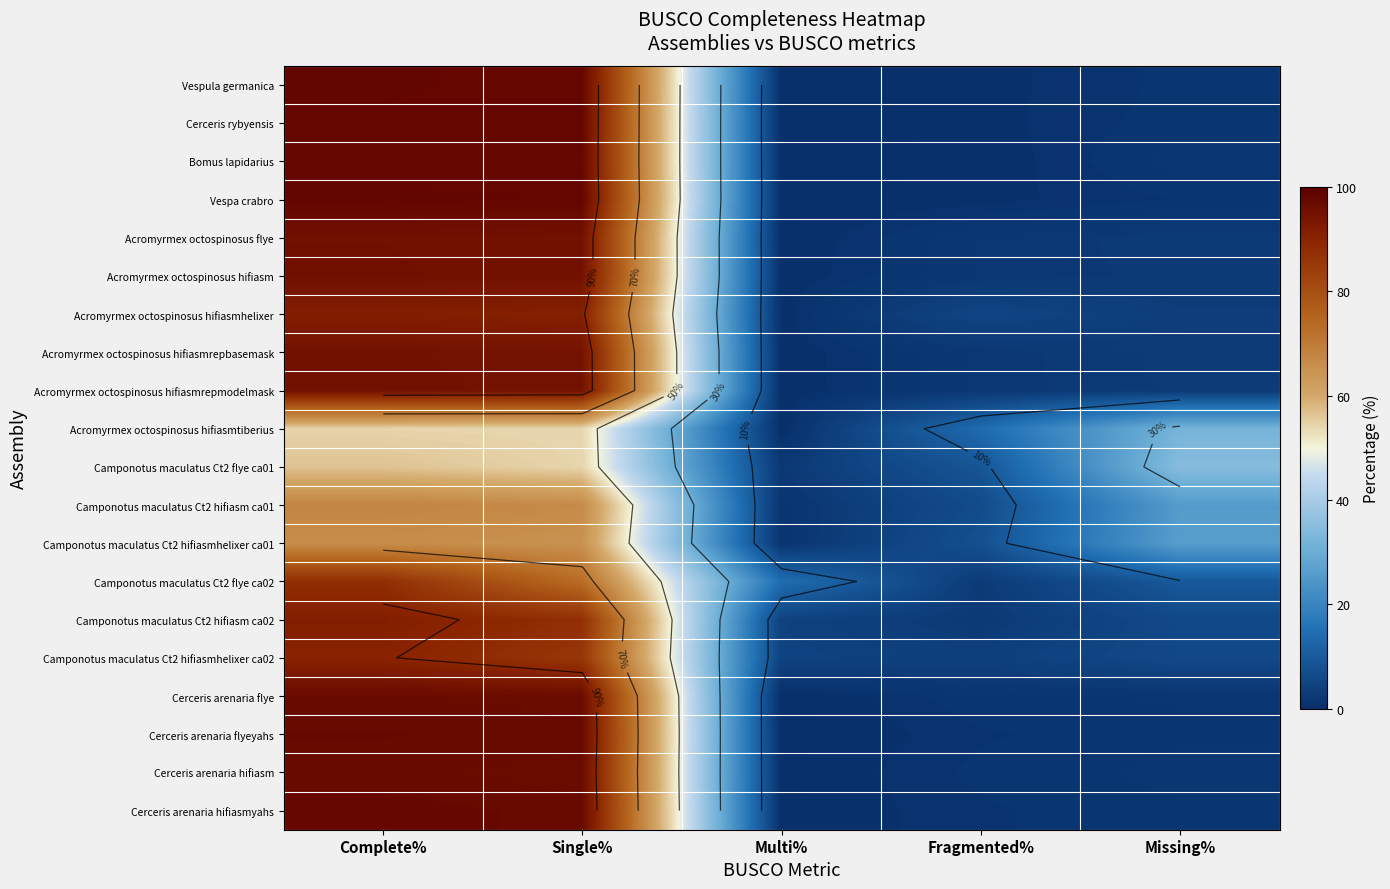

What is the difference between the maximum and minimum values in the Vespa crabro series?

98.0